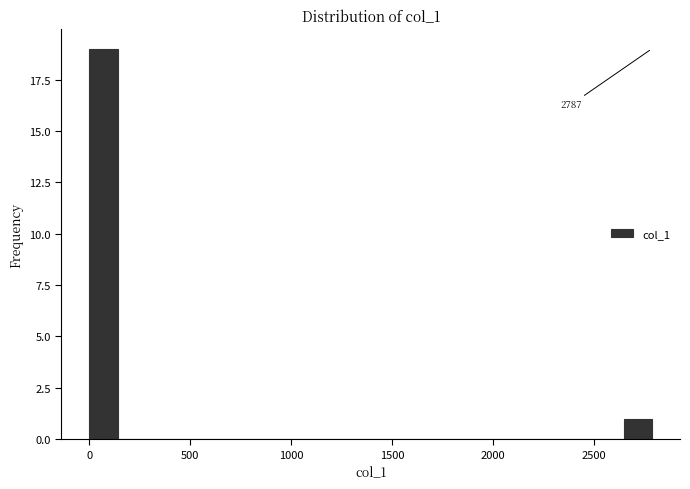

Around what value on the x-axis is the tallest bar? Give the approximate position of its centre, as read against the axis.

50